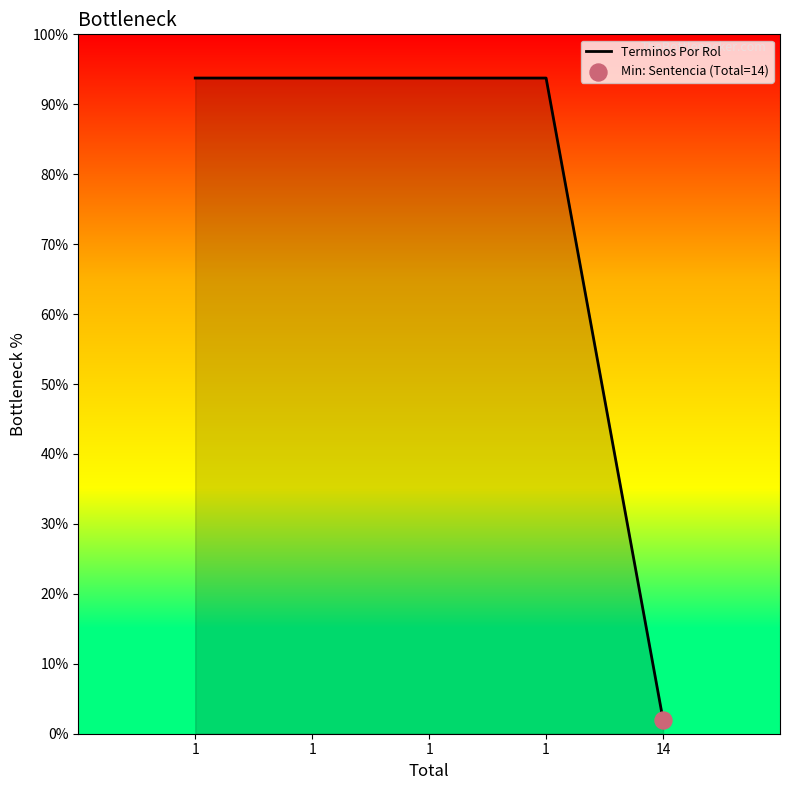

What is the change in value from 1 to 14?

-91.8